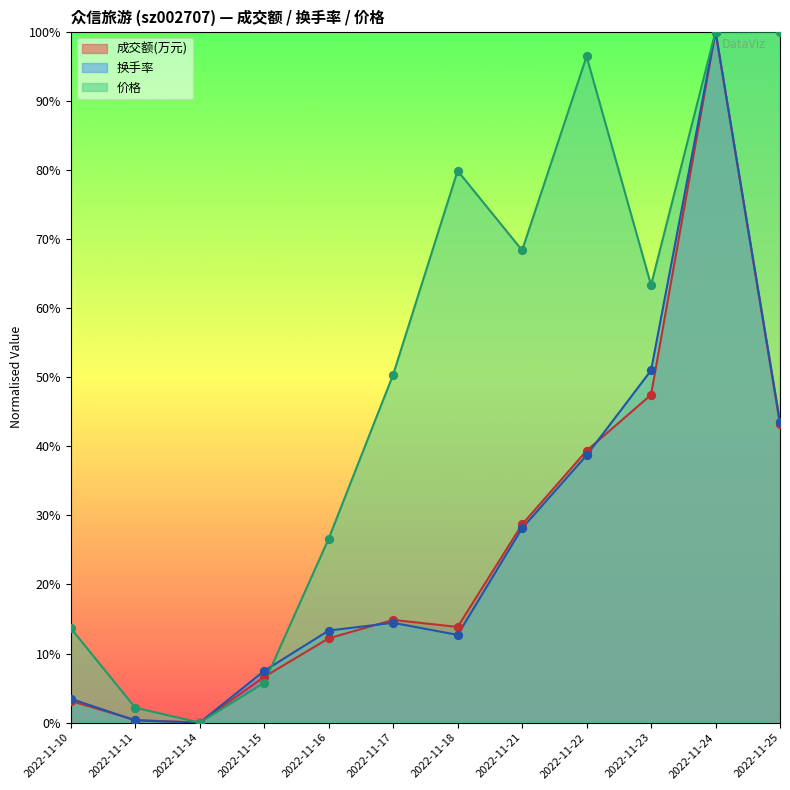

What is the total value across all series at 2022-11-17?

79.7